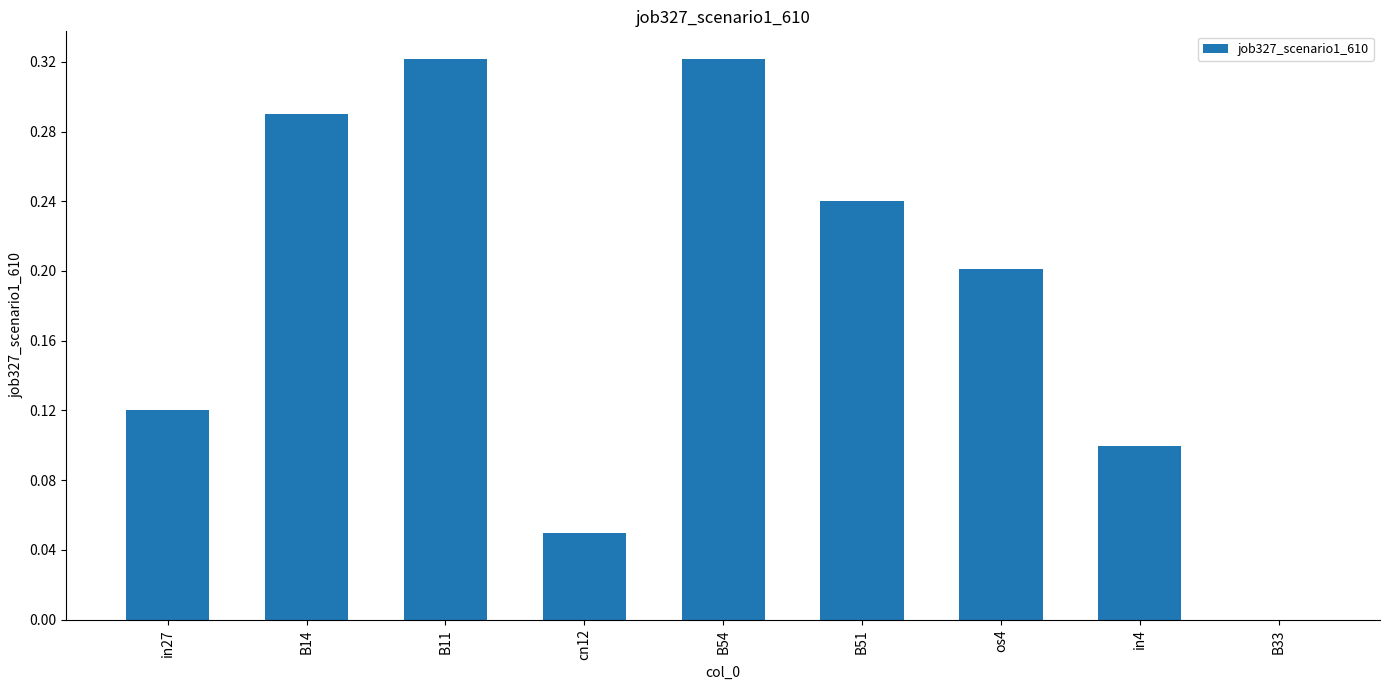

True or false: the data shows 0.0 at cn12.

True